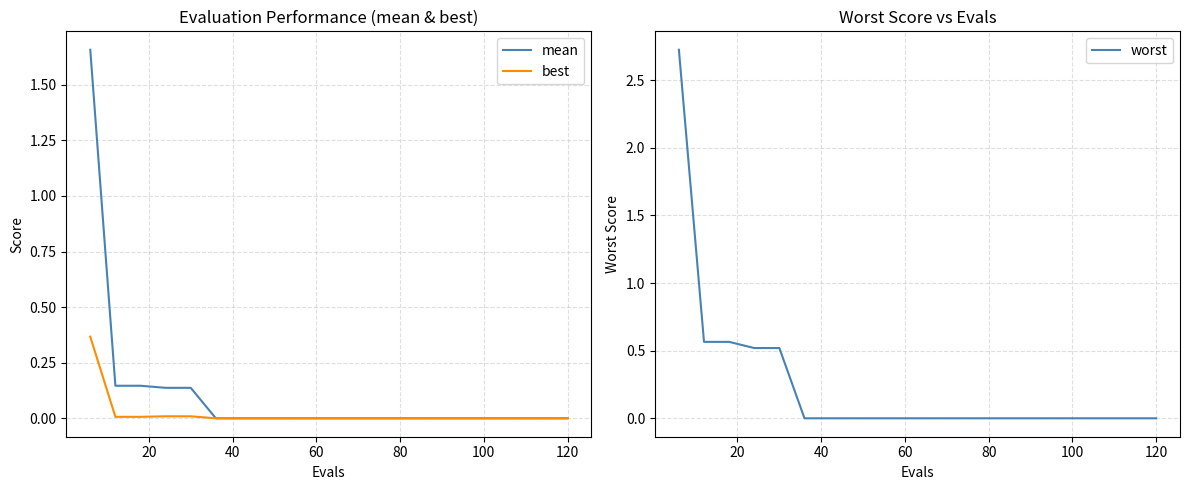

What is the highest value of the worst series?

2.7